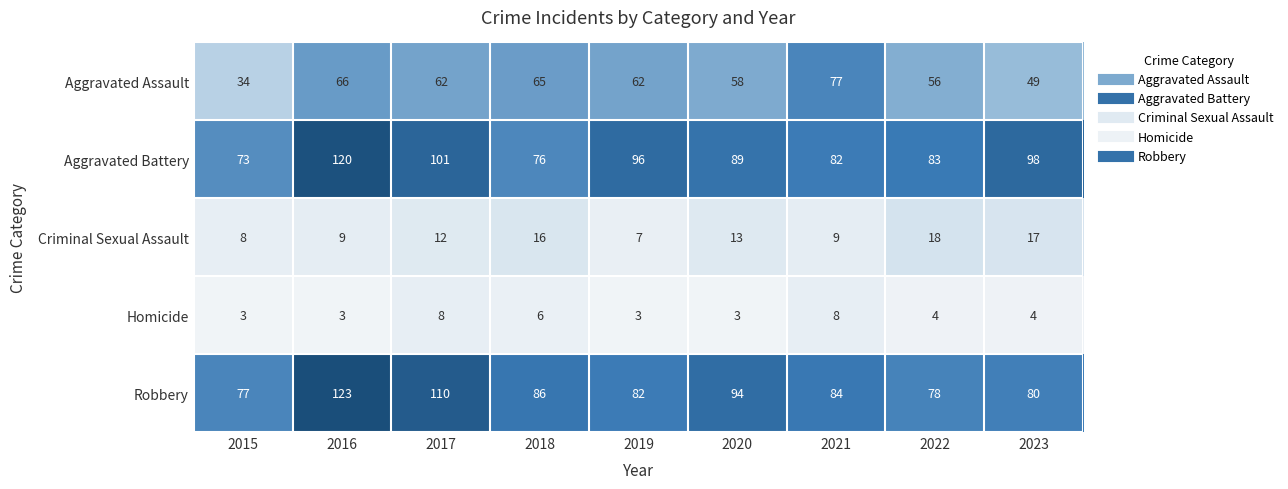

True or false: Criminal Sexual Assault has a value of 19 at 2020.

False